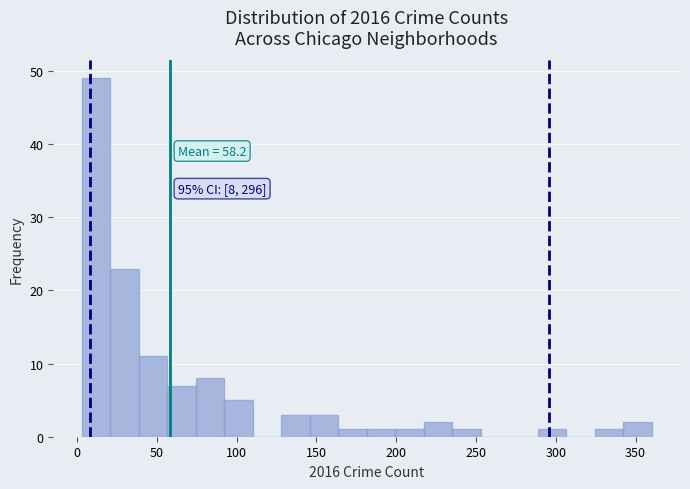

Around what value on the x-axis is the tallest bar? Give the approximate position of its centre, as read against the axis.

10